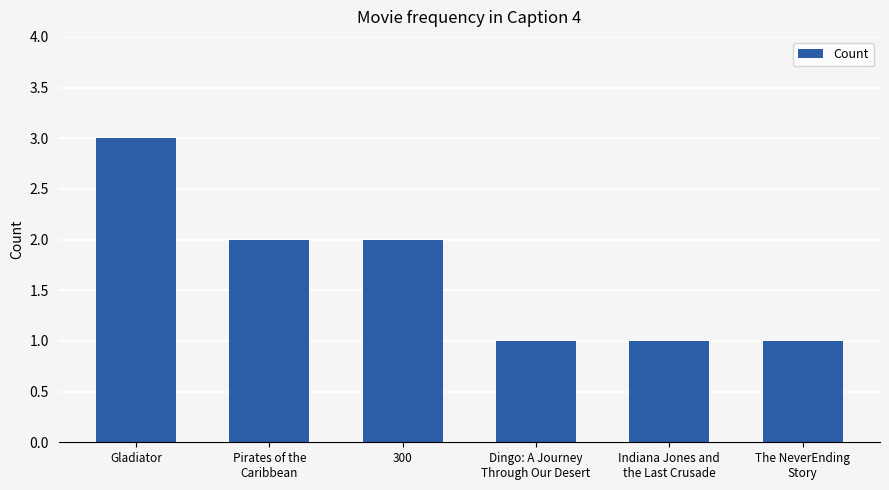

Are the bars horizontal?

No